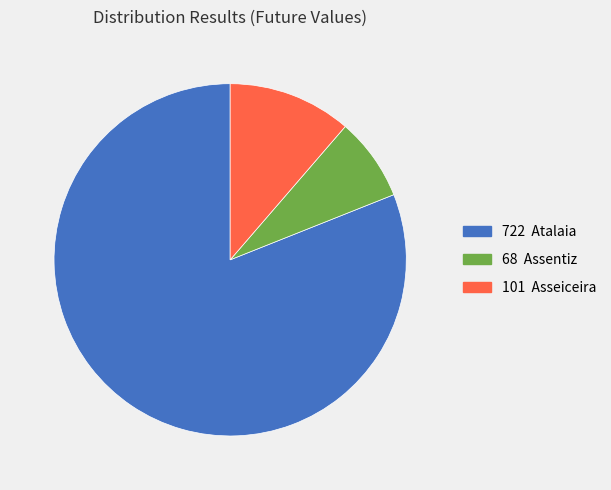

Is there any slice that represents more than half of the pie?

Yes